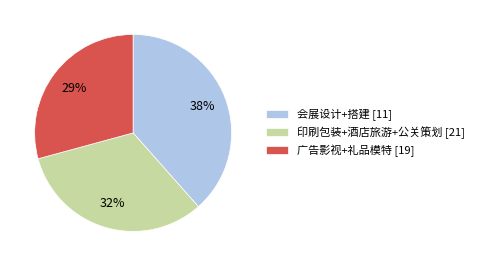

Is the sum of 印刷包装+酒店旅游+公关策划 [21] and 广告影视+礼品模特 [19] greater than half?

Yes